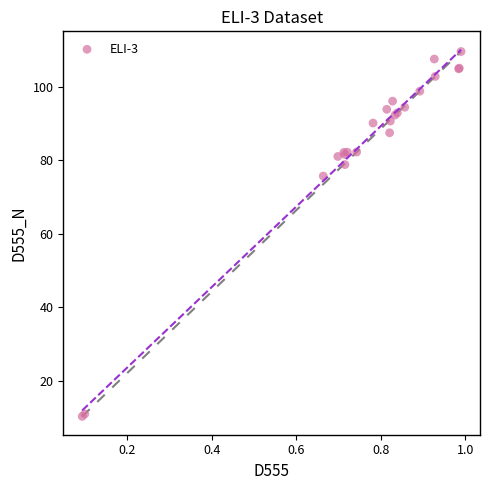

What Y value in the scatter plot is closest to 59?

75.8